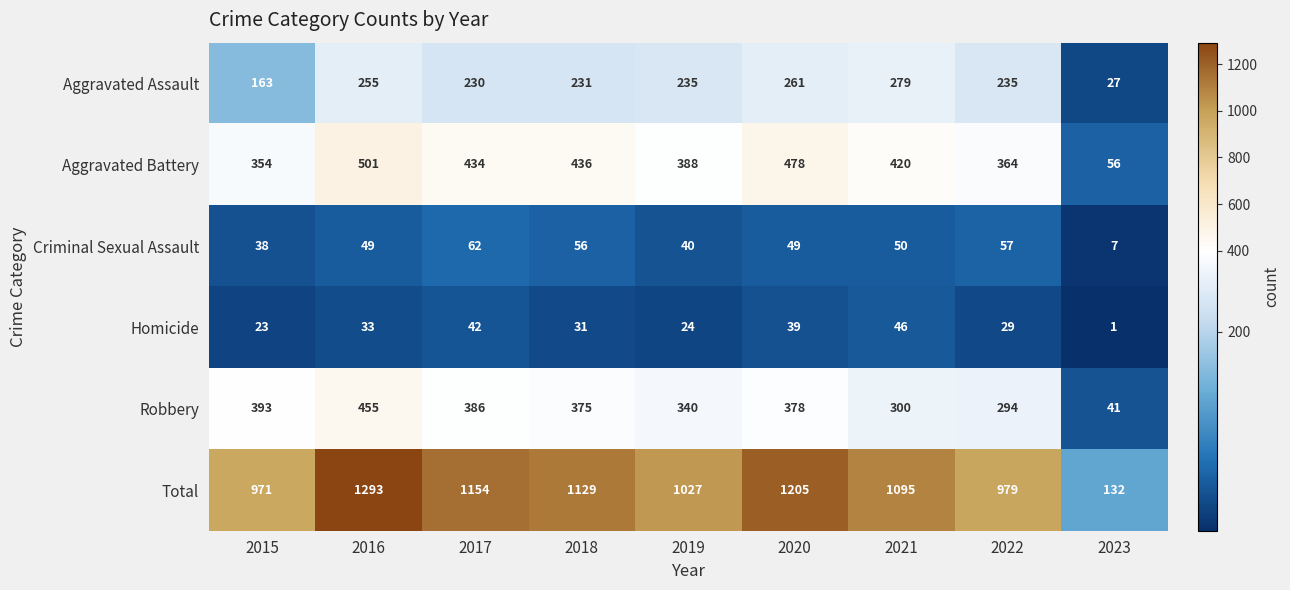

Is it true that Criminal Sexual Assault equals 23 at 2016?

False